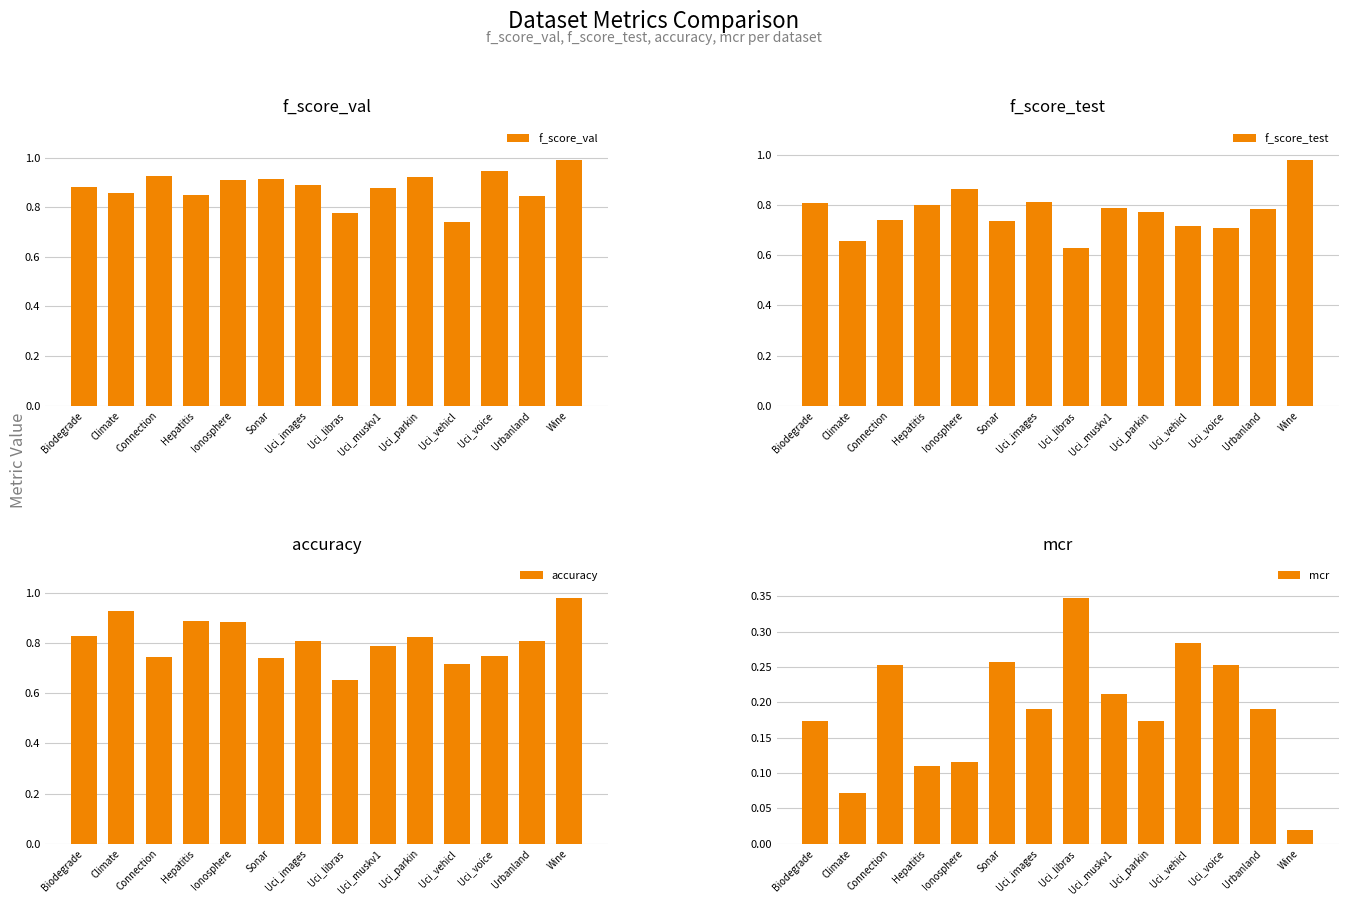

What is the spread (max minus min) of values at Uci_muskv1?

0.7